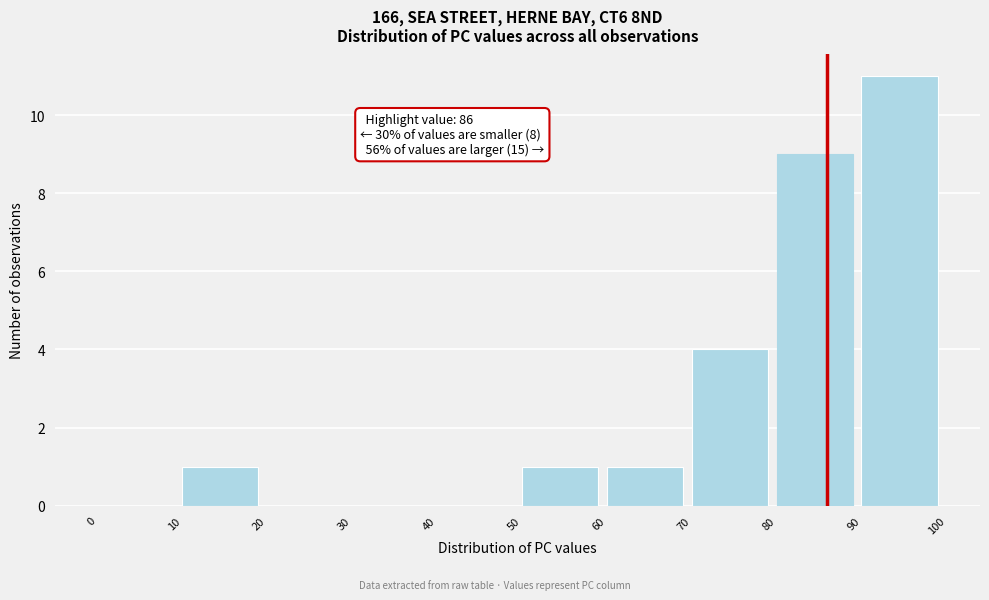

Which range on the x-axis has the tallest bar?

90 to 100